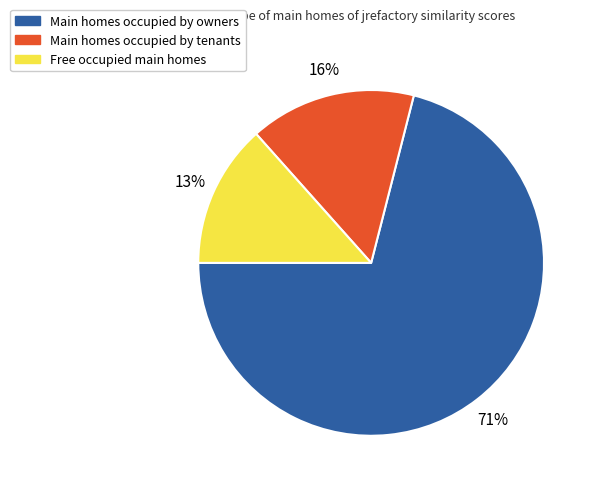

Does any single category account for the majority?

Yes